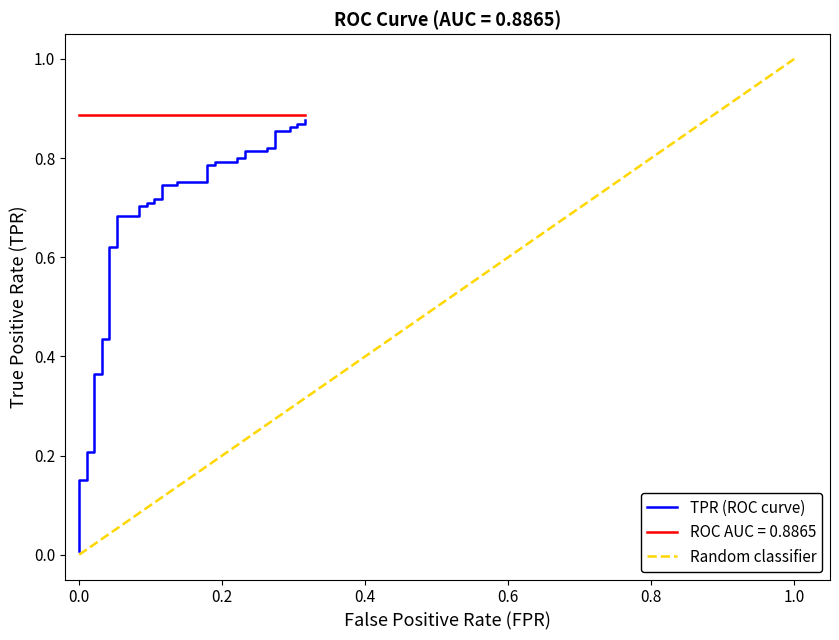

What is the sum of all values?

26.3